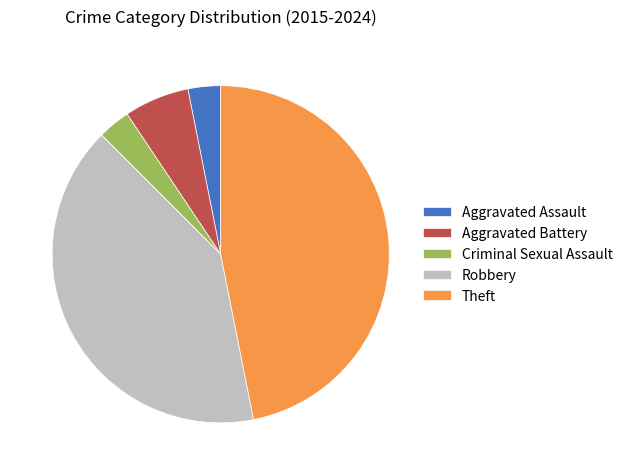

Is there a majority slice in this chart?

No